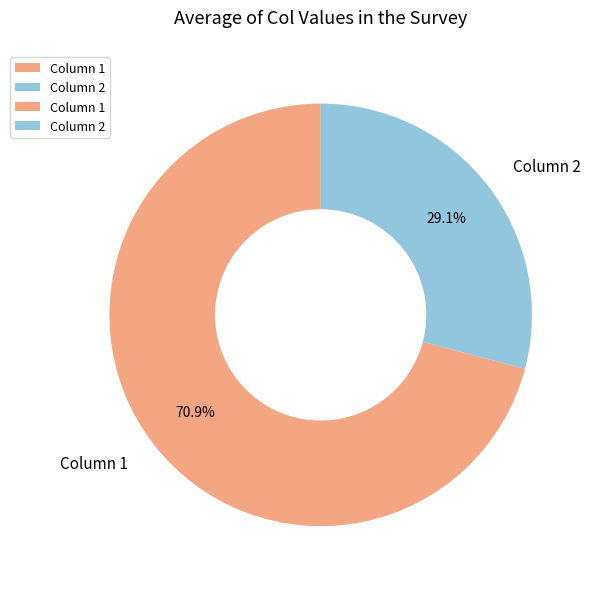

Rank the categories by value from lowest to highest.

Column 2, Column 1